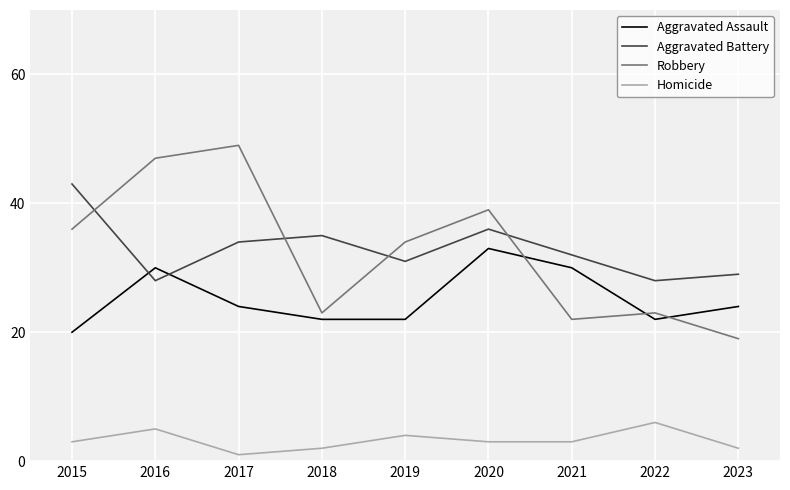

At how many categories does at least one series exceed 13?

9